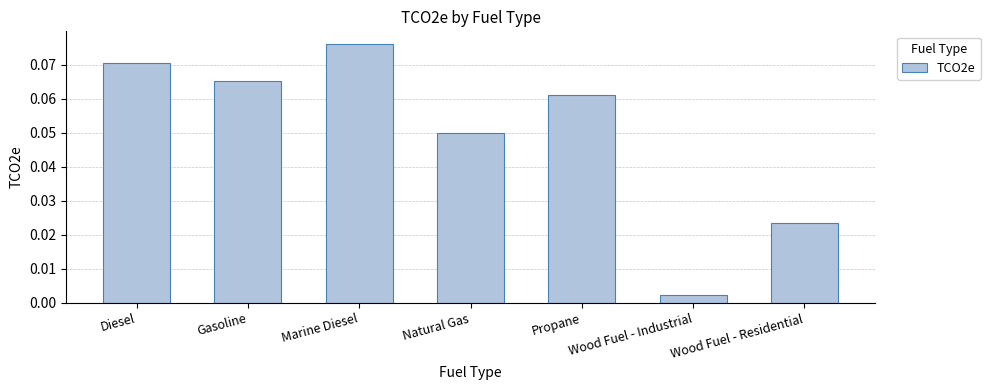

List the labels in order of value, largest first.

Marine Diesel, Diesel, Gasoline, Propane, Natural Gas, Wood Fuel - Residential, Wood Fuel - Industrial